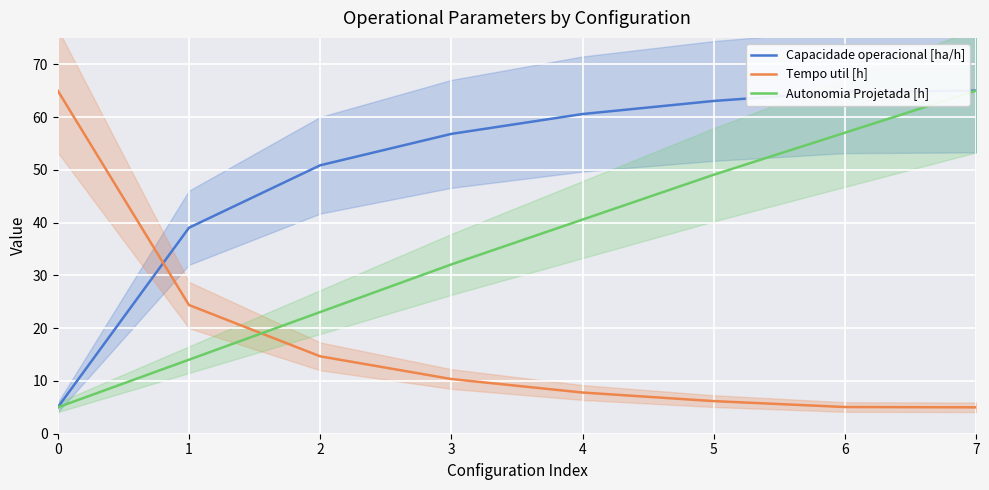

What is the difference between the second highest and minimum values in the Tempo util [h] series?

19.4